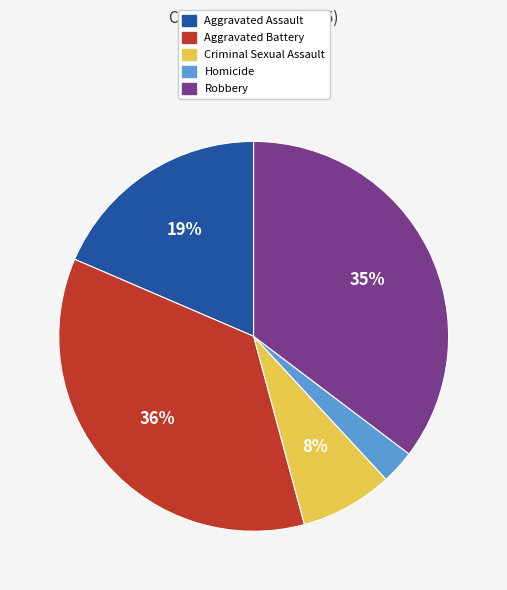

To the nearest percent, what is the average slice percentage?

20%